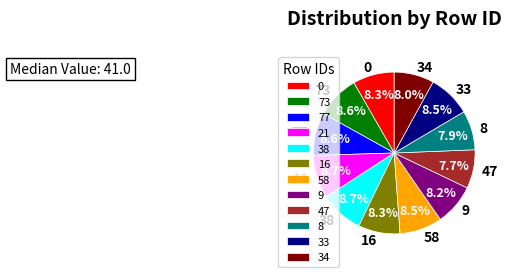

To the nearest percent, what is the difference between the largest and smallest slice percentages?

1%